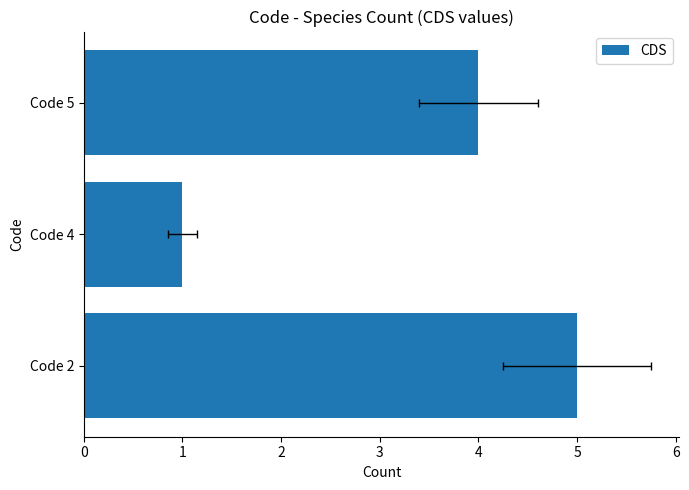

The value at Code 4 is 1. True or false?

True